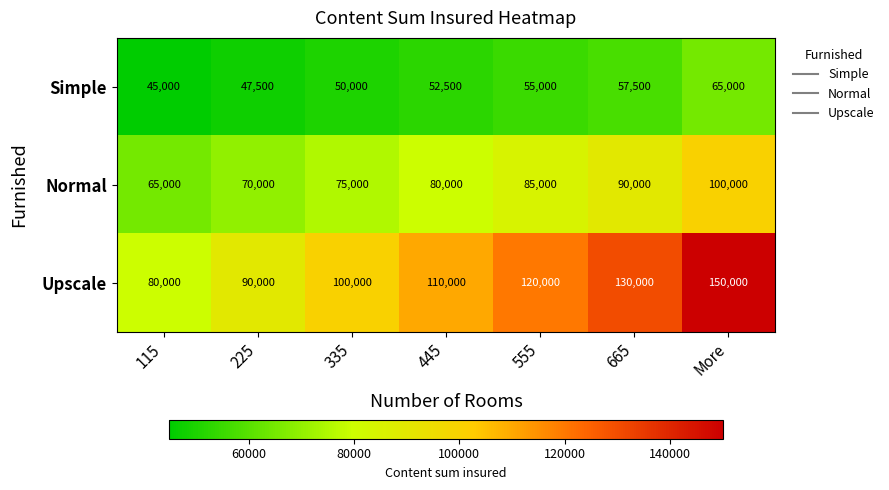

At 555, list the series in order from smallest to largest.

Simple, Normal, Upscale